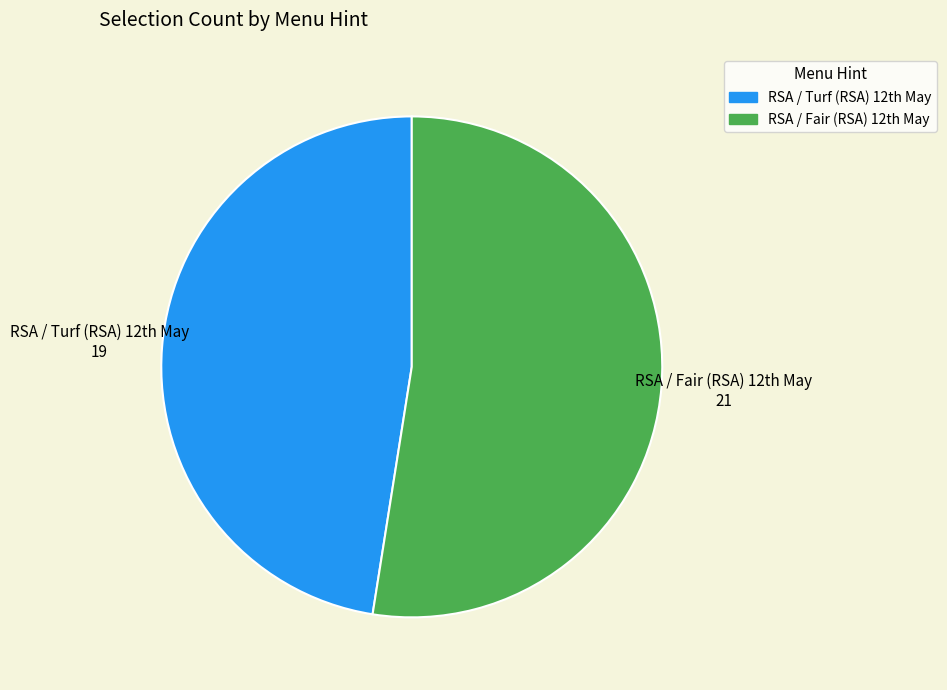

Is there any slice that represents more than half of the pie?

Yes